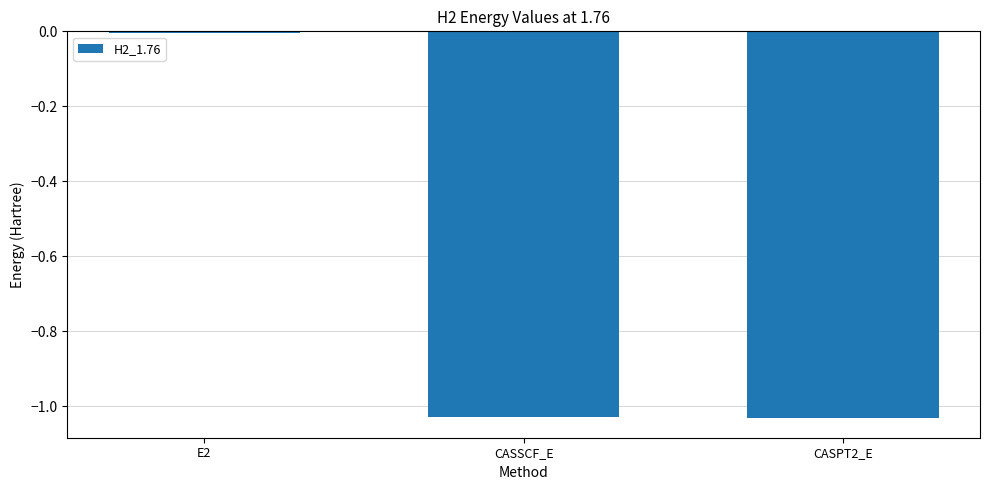

What is the average value?

-0.7